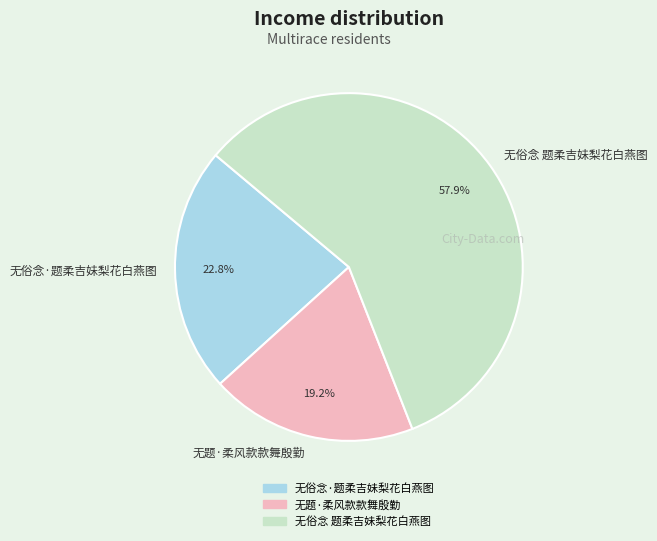

How many slices are in this pie chart?

3